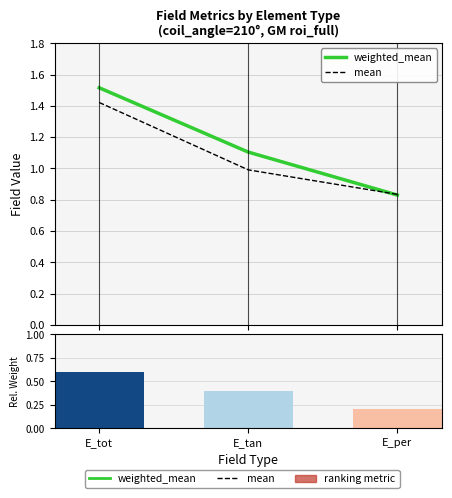

Which label corresponds to the largest value in the chart?

E_tot